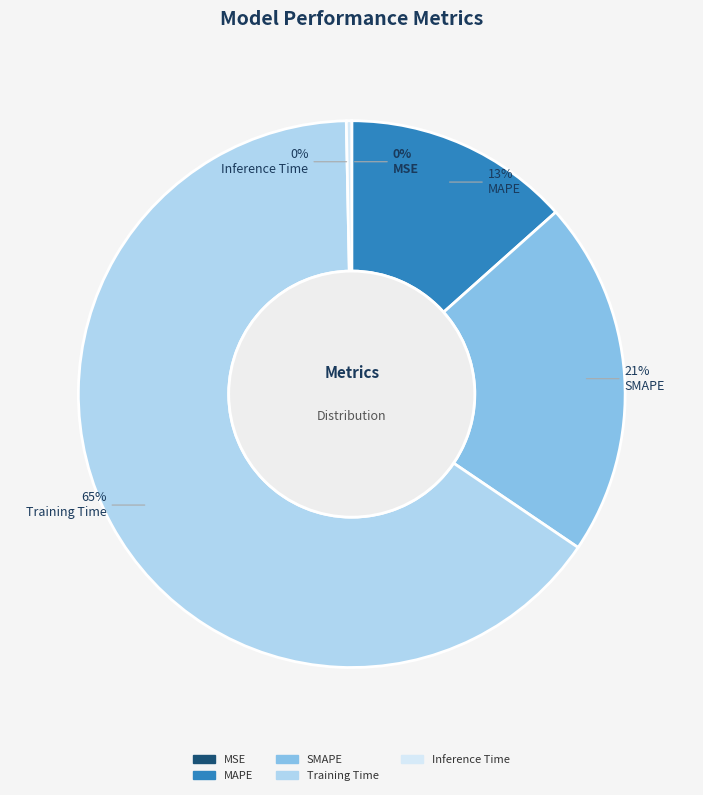

Is it true that Training Time is 56% of the pie?

False